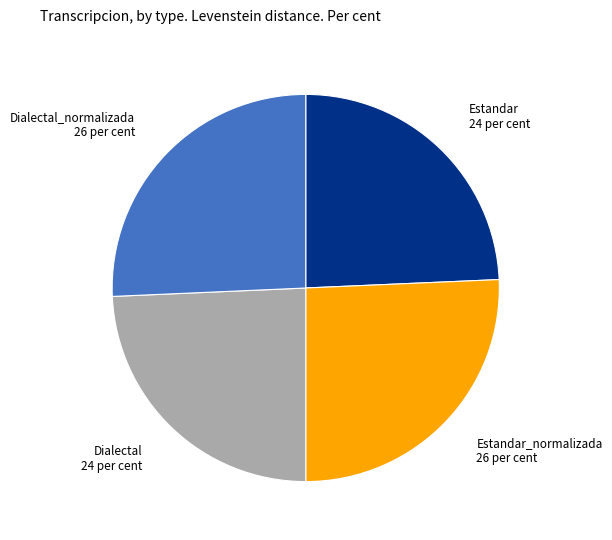

Which has a higher value, Estandar 24 per cent or Dialectal_normalizada 26 per cent?

Dialectal_normalizada 26 per cent